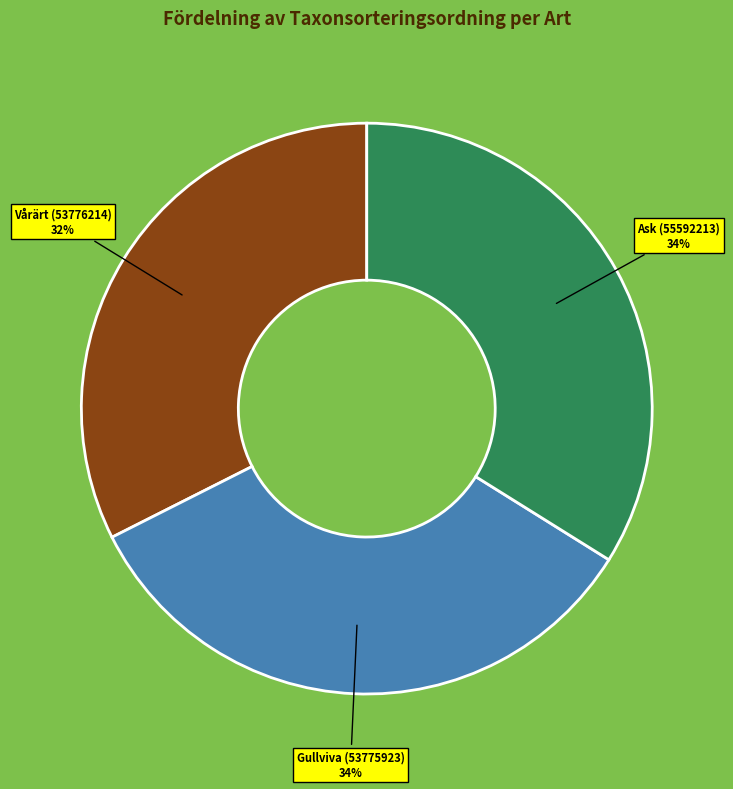

Combined, do Gullviva (53775923) and Ask (55592213) account for over 50%?

Yes